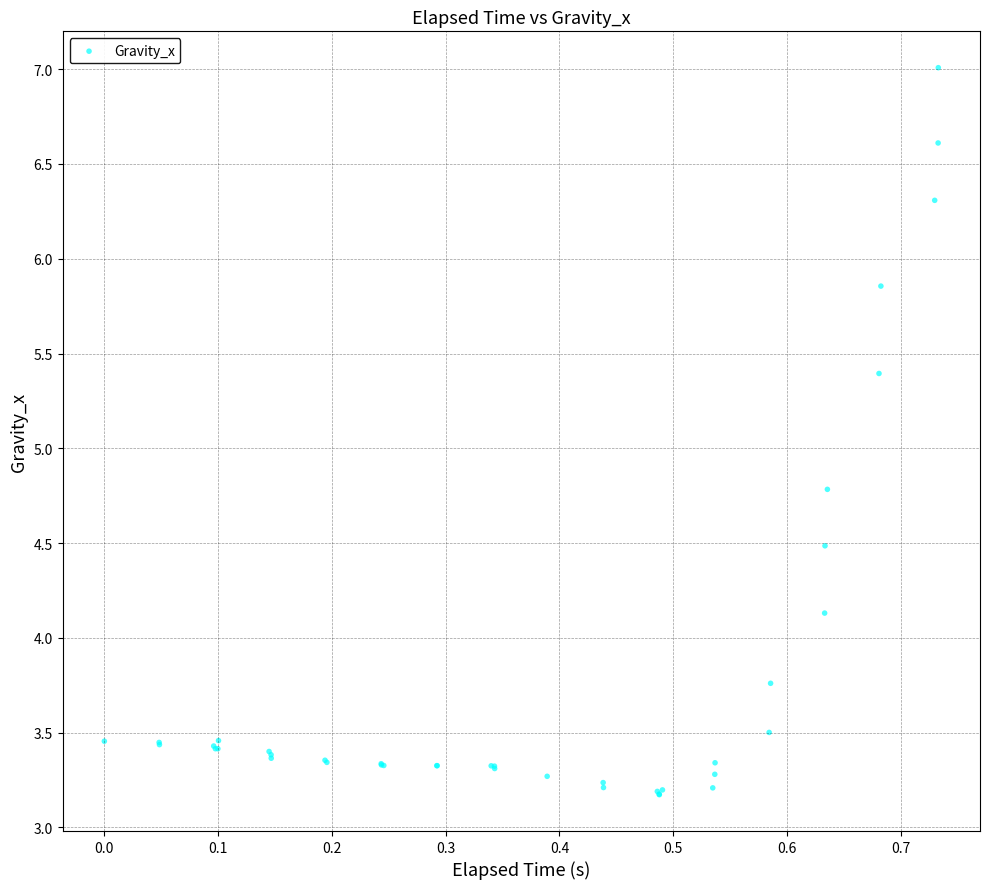

What Y value in the scatter plot is closest to 5?

4.8